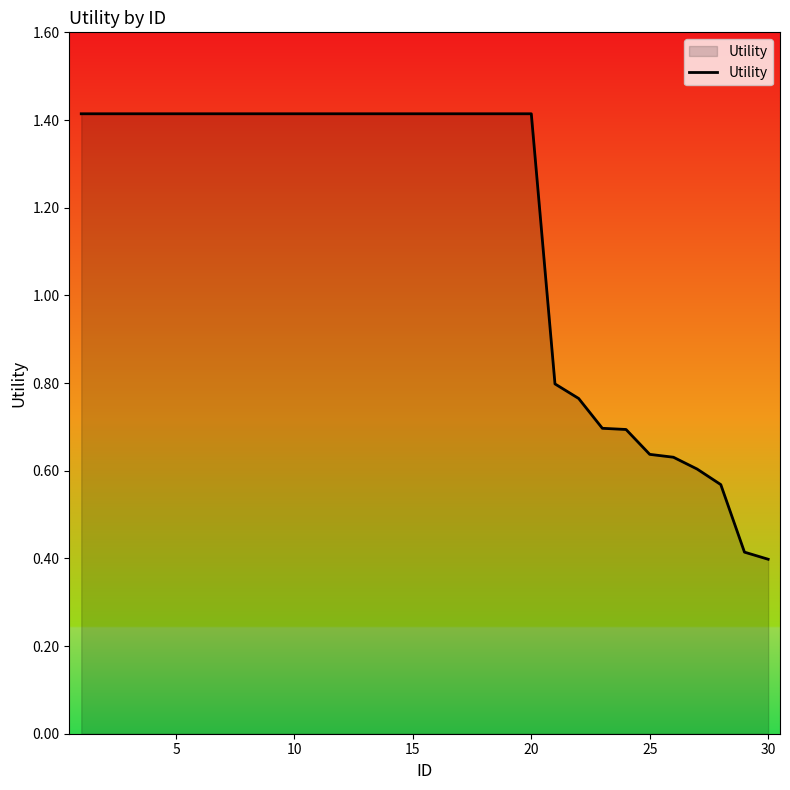

What is the difference between the maximum and minimum values?

1.0